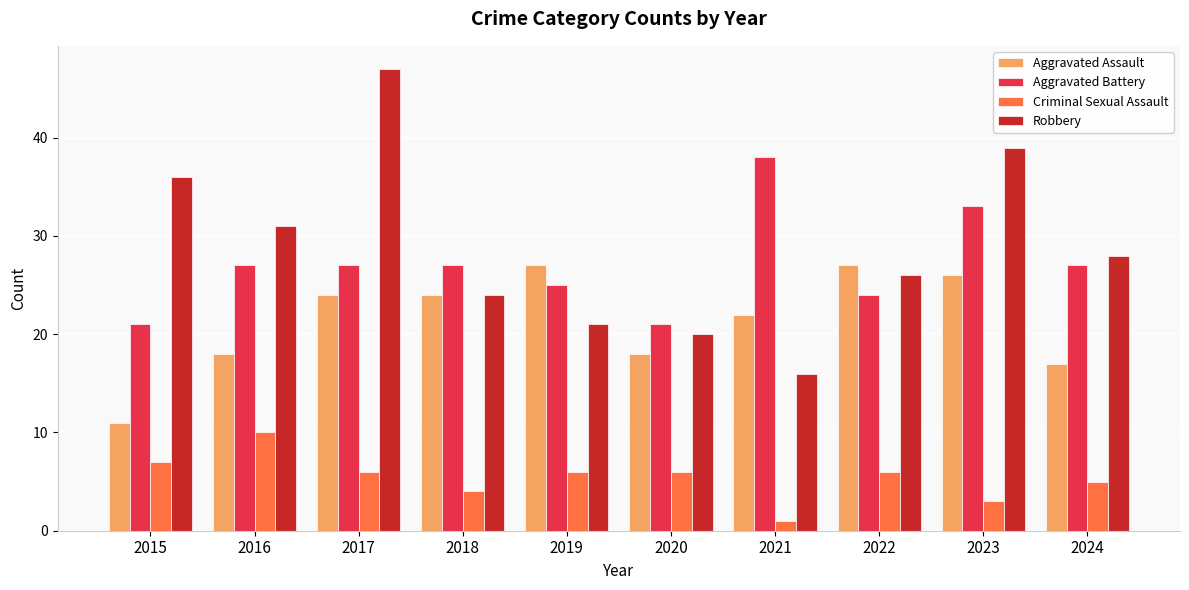

Count the number of data series in this chart.

4